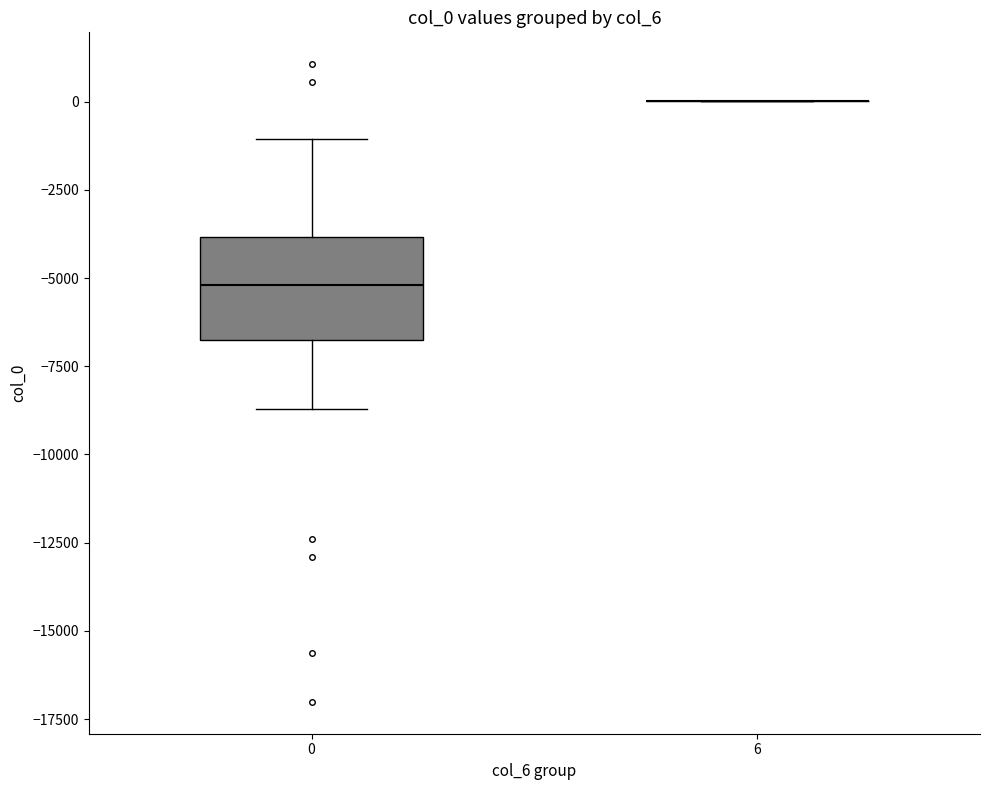

Reading left to right, transcribe this box plot: for each box, give where its median line is, the range the box spans, and where its two whiskers end, as read against the y-axis. The values are not printed on the chart, so give them approximately, as read against the axis.

0: median -5000, box -7000 to -4000, whiskers -8500 to -1000
6: box collapsed to a line at 0, whiskers 0 to 0